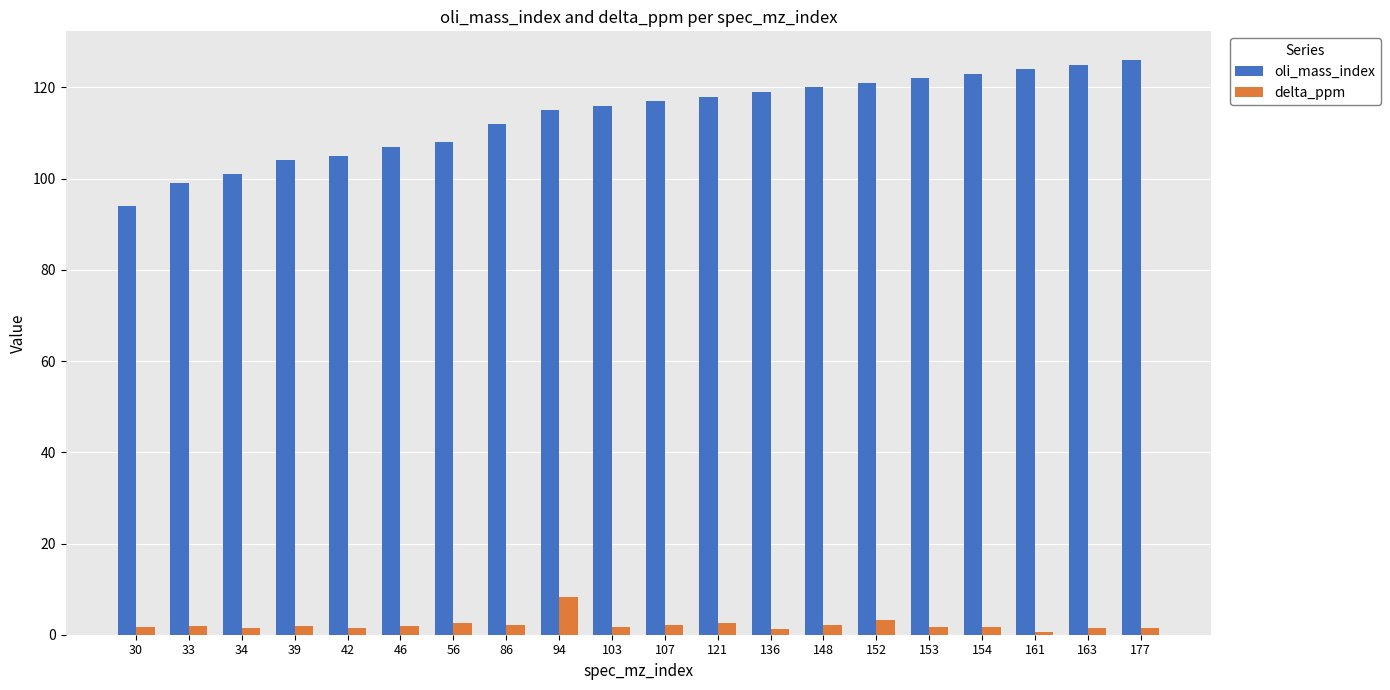

How many data points in oli_mass_index are less than 117?

10